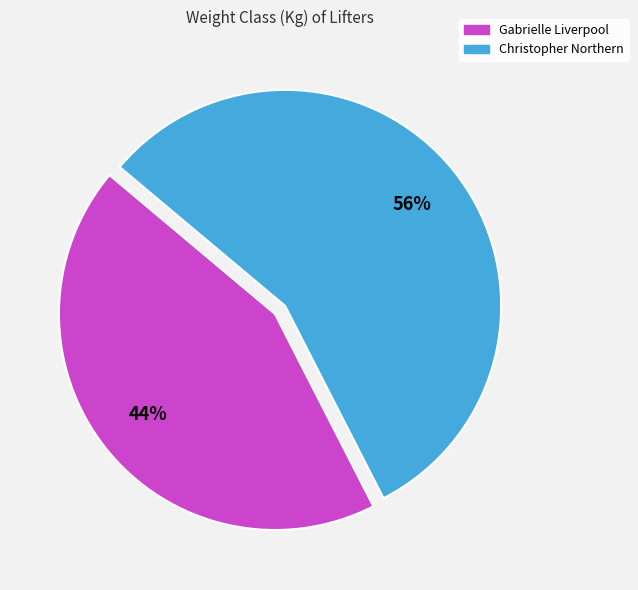

To the nearest percent, what portion does Gabrielle Liverpool represent?

44%